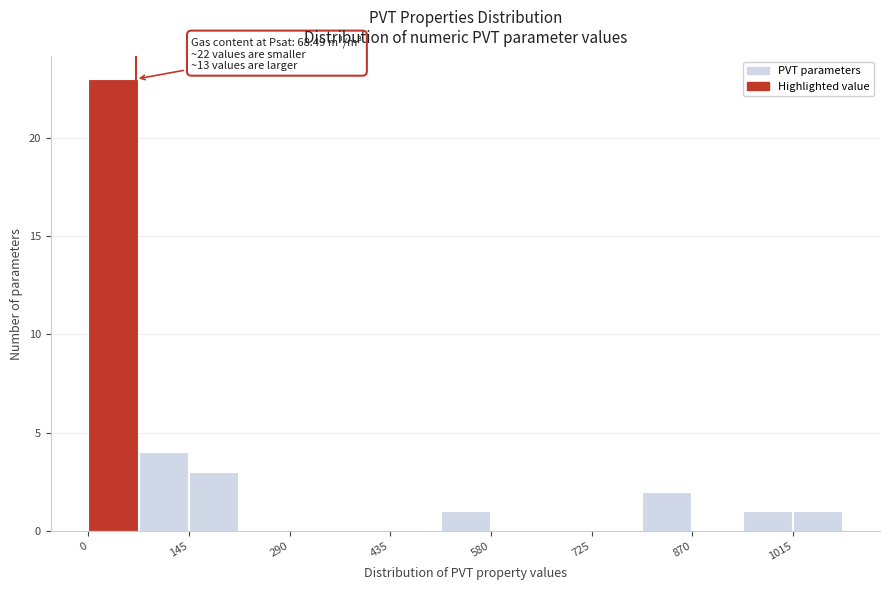

Read against the x-axis, roughly where is the centre of the tallest bar?

40